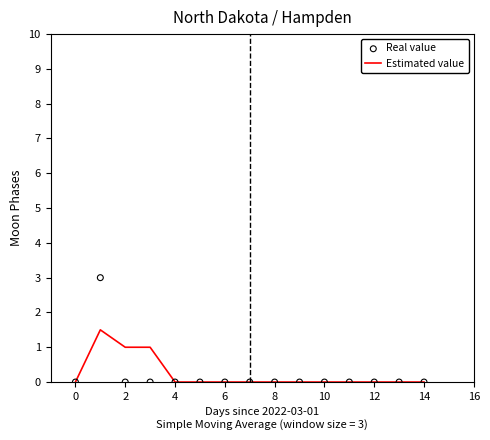

Which series contains the lowest Y value?

Estimated value